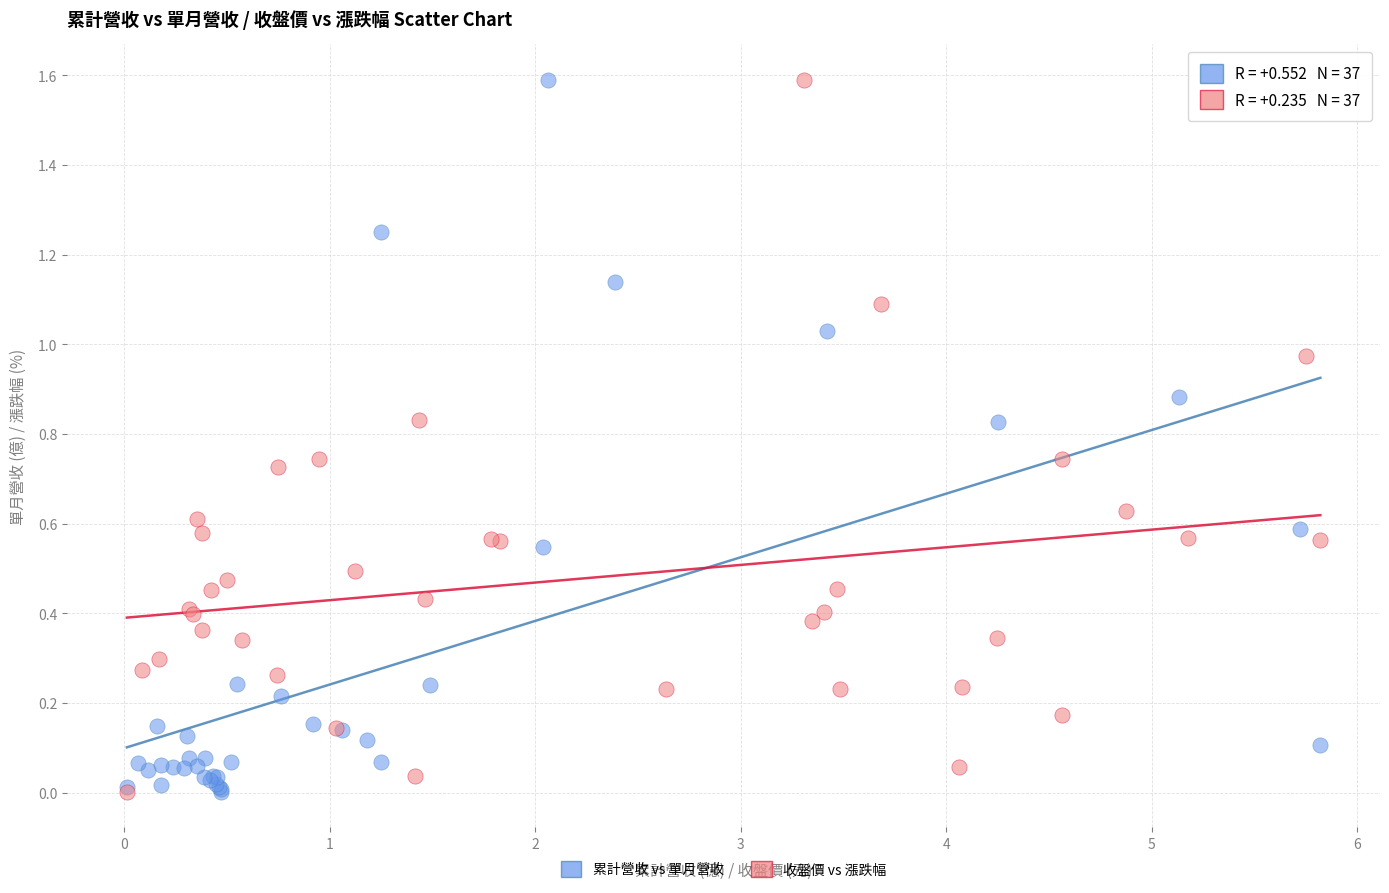

What are all the series names shown in the legend?

累計營收 vs 單月營收, 收盤價 vs 漲跌幅